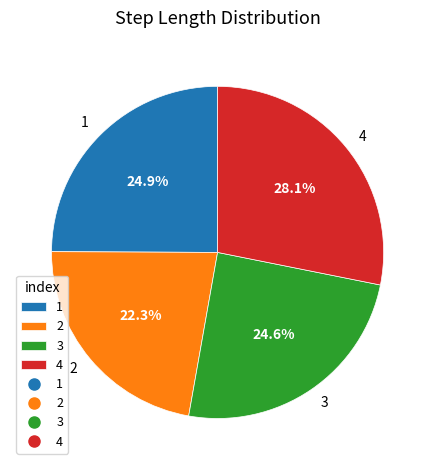

Count the number of slices in the pie.

4